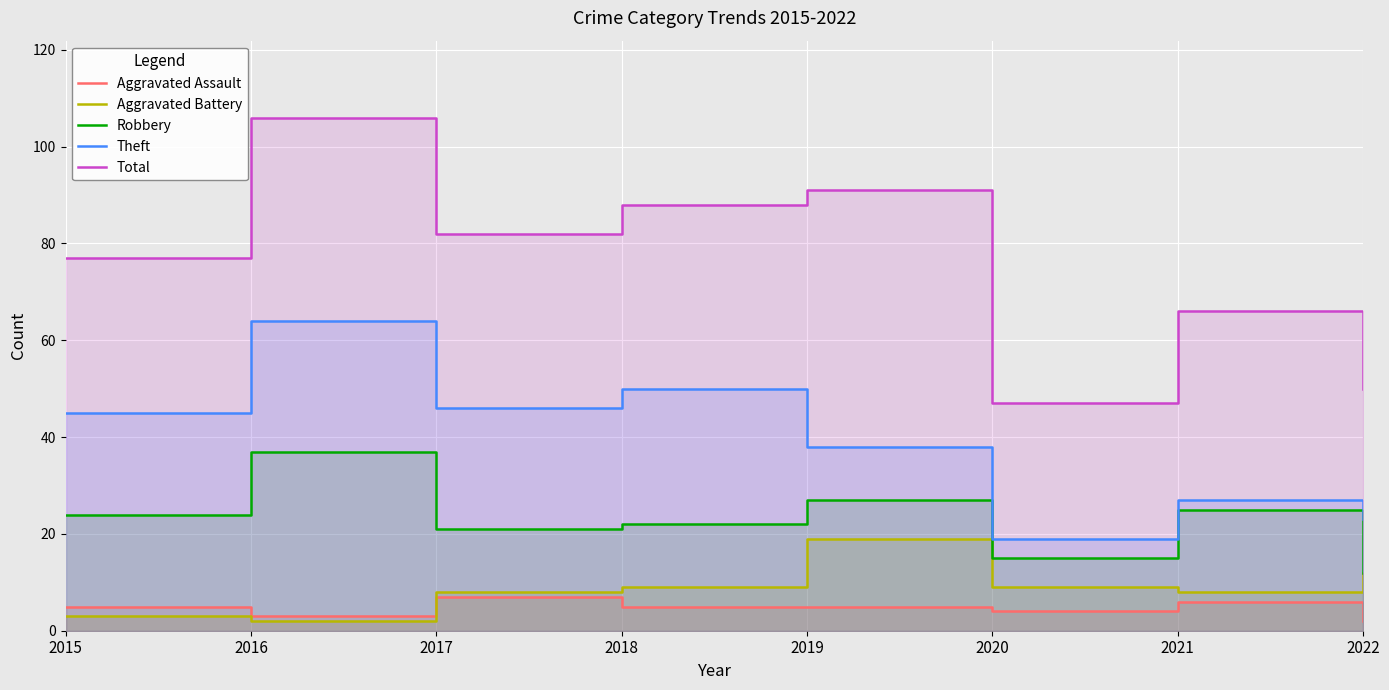

What is the sum of the Robbery values at 2020 and 2018?

37